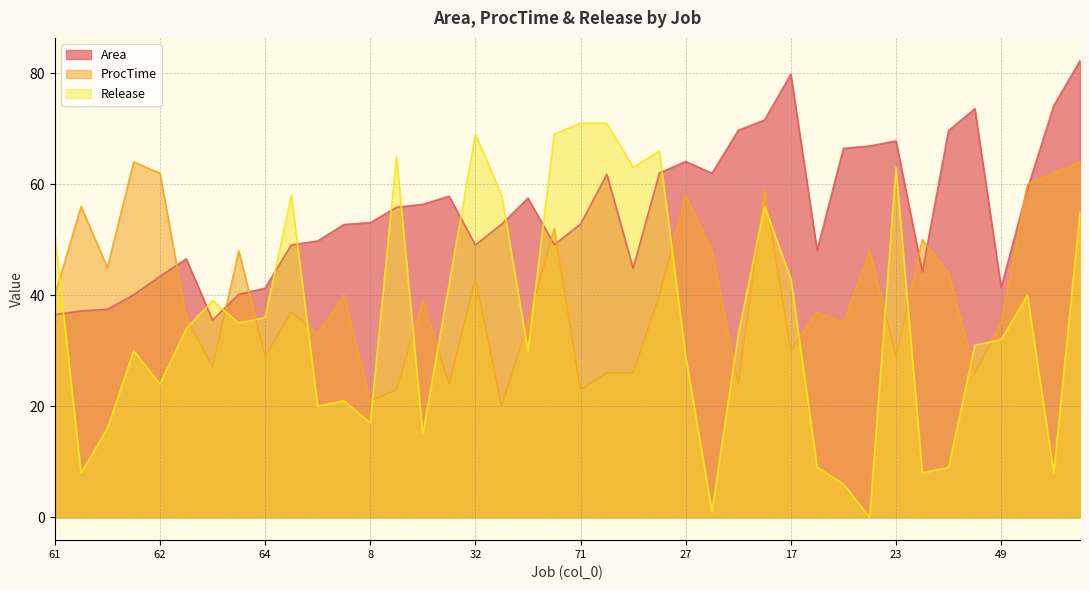

At which label does Release first exceed 34?

61